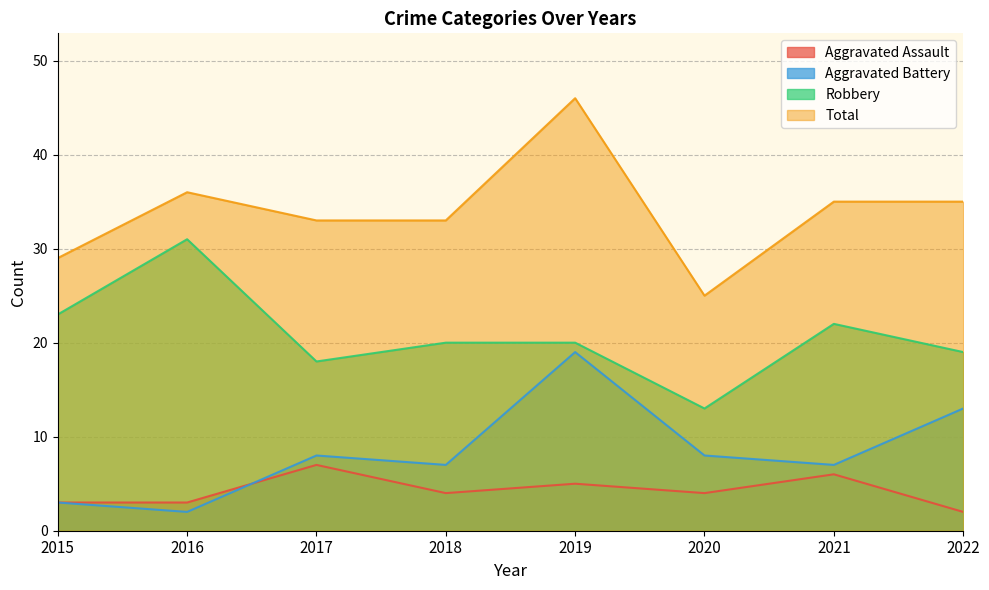

What is the difference between the second highest and minimum values in the Total series?

11